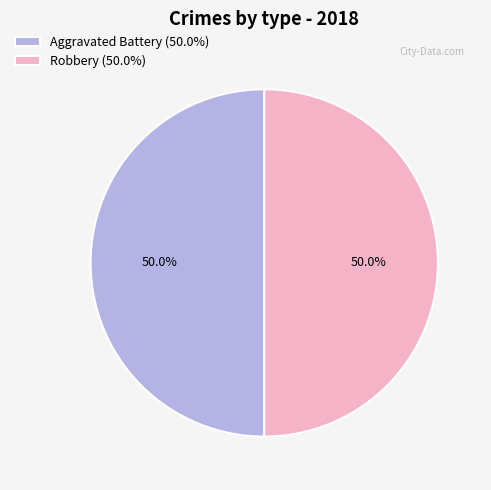

How much of the chart is everything except Aggravated Battery (50.0%)?

50.0%